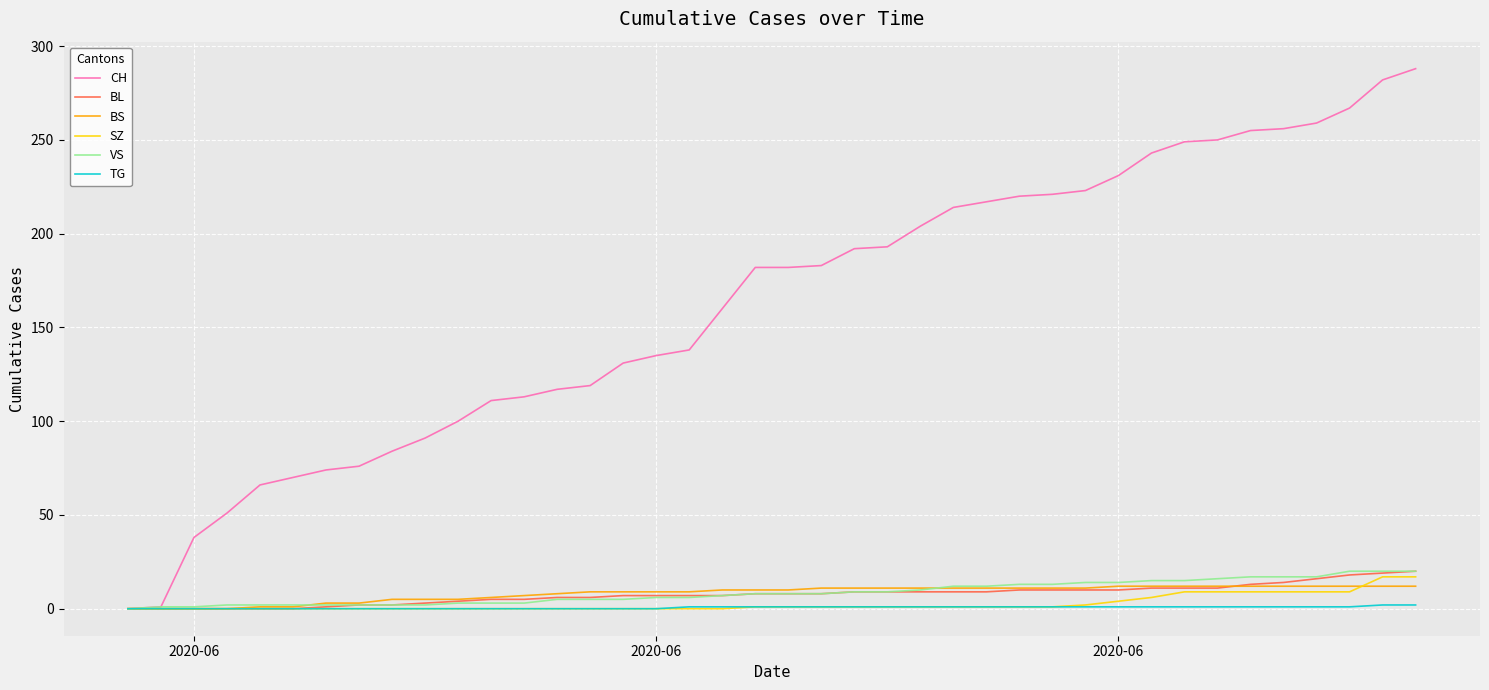

What is the maximum value shown in the chart?

288